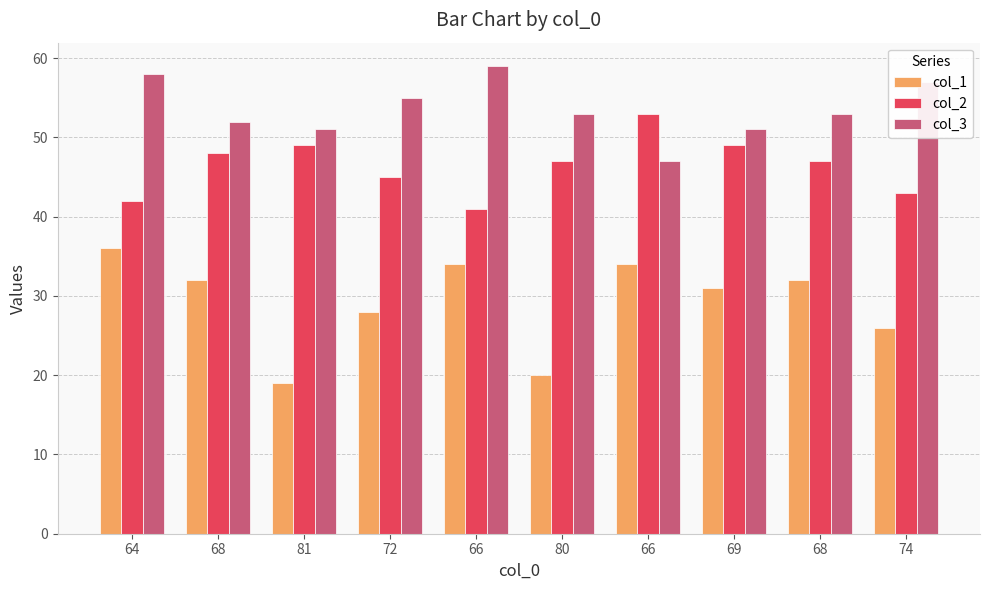

Is the value of col_2 at 68 greater than the value of col_1 at 74?

Yes